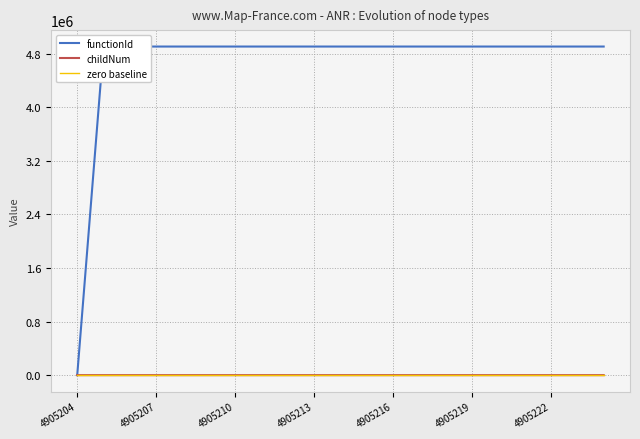

What is the highest value of the childNum series?

3